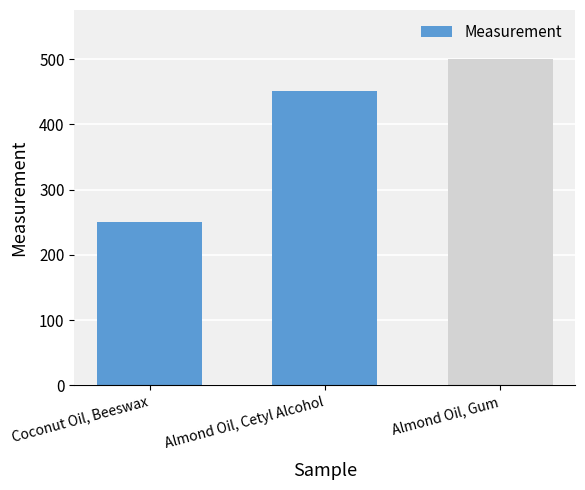

True or false: the data shows 762.5 at Almond Oil, Gum.

False